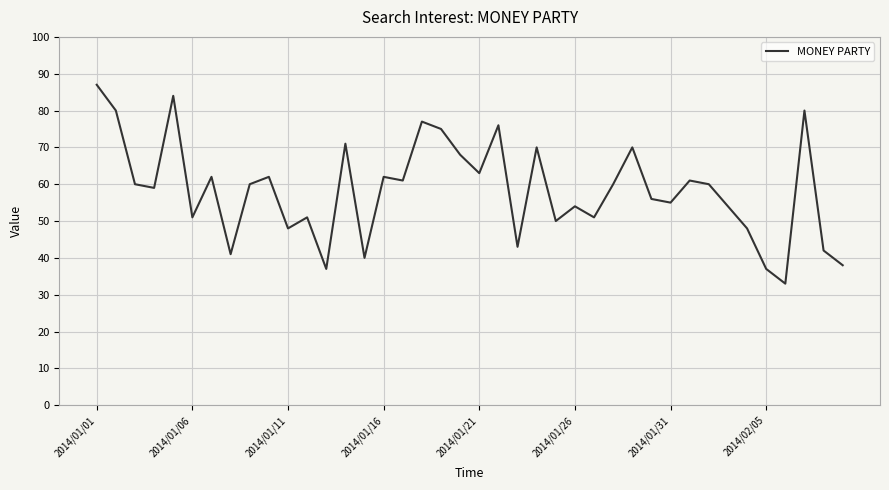

What is the sum of all values?

2337